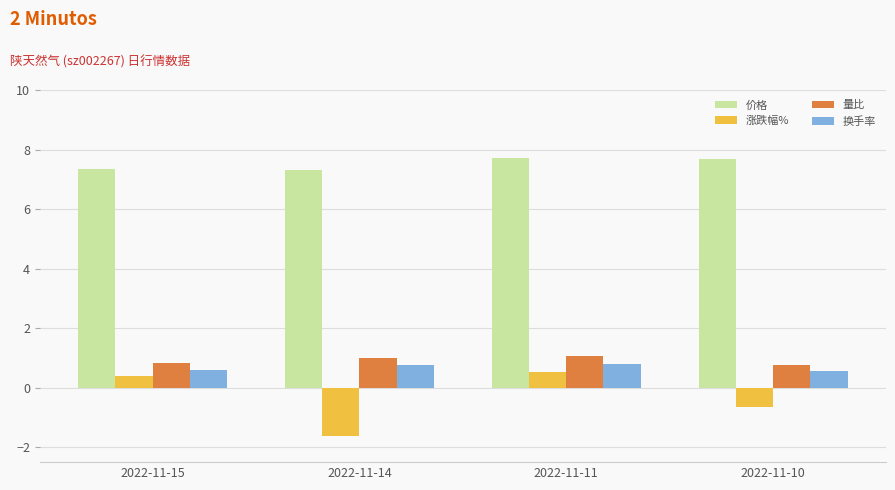

At which label does 涨跌幅% reach its minimum?

2022-11-14